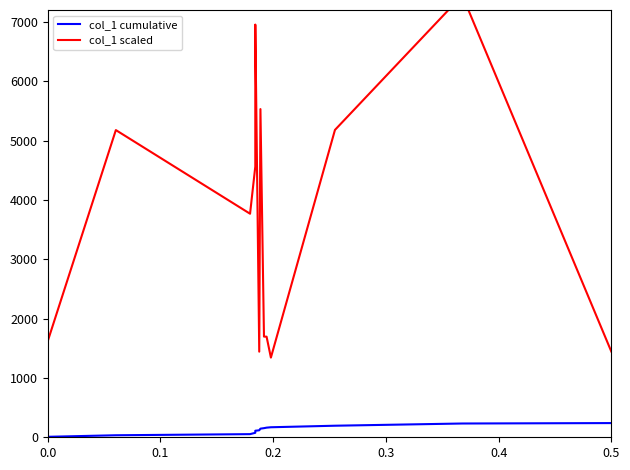

What is the difference between the maximum and second lowest values in the col_1 cumulative series?

205.3